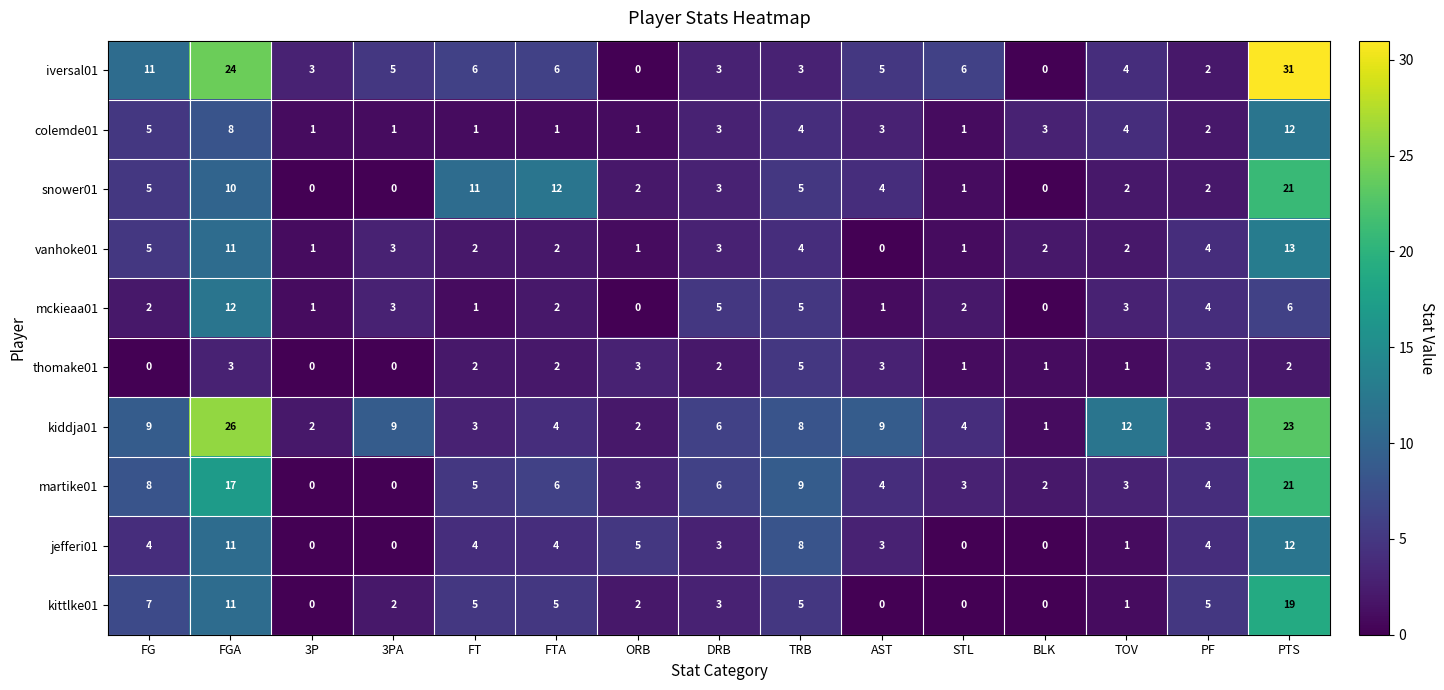

At which label does vanhoke01 first exceed 2?

FG